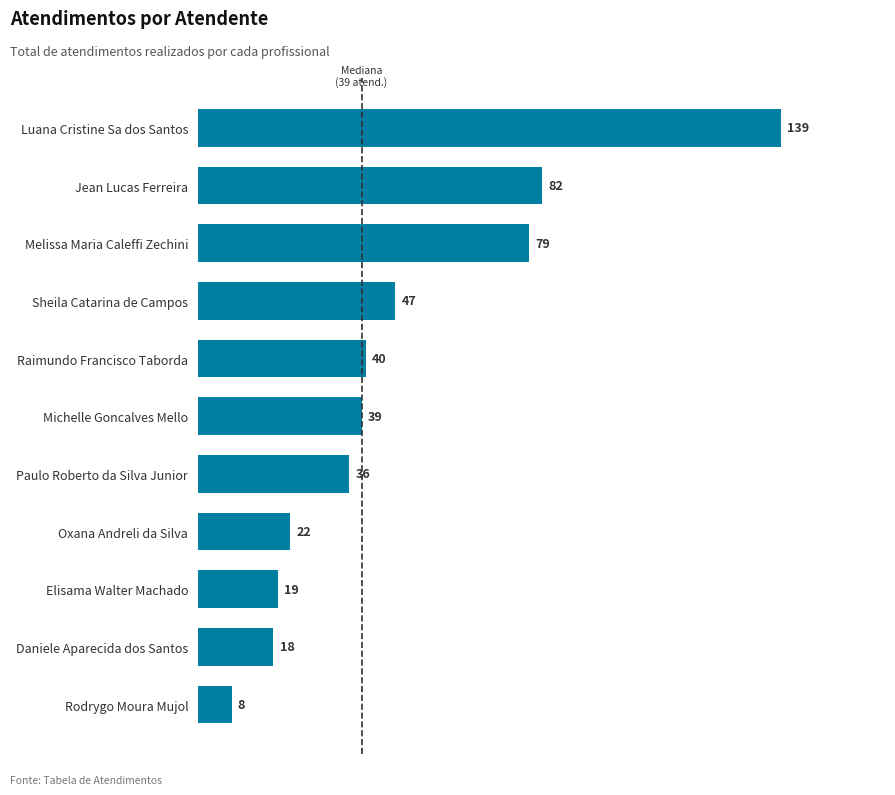

What is the average value?

48